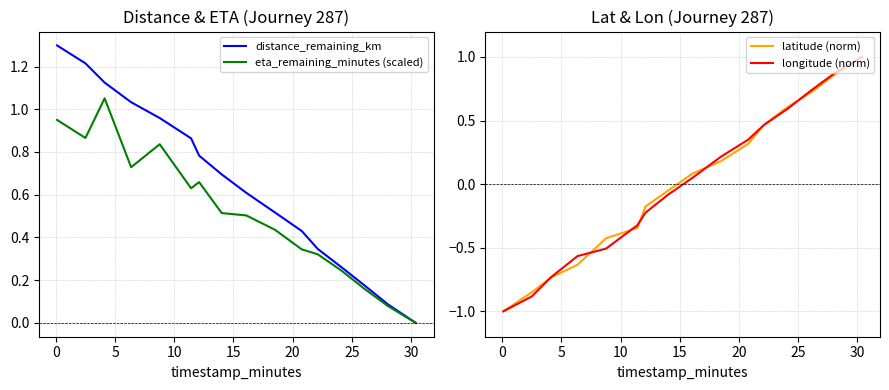

Rank the series by their maximum value, from lowest to highest.

latitude (norm), longitude (norm), eta_remaining_minutes (scaled), distance_remaining_km